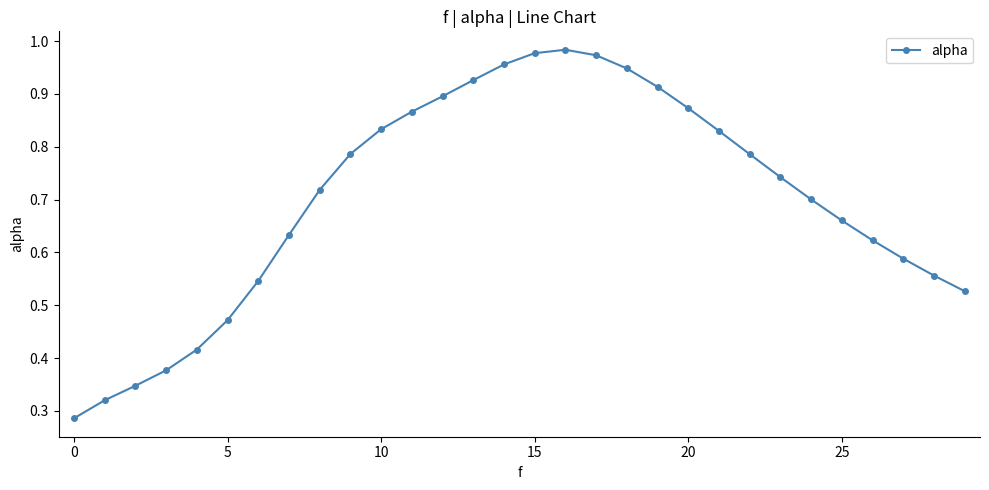

Is this an area chart (filled region under the line)?

No